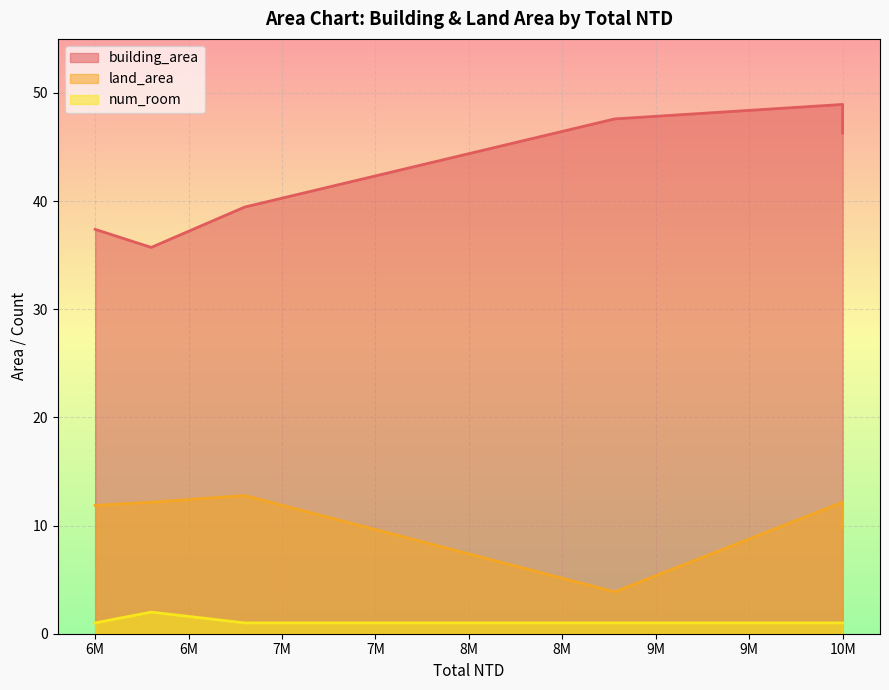

What is the difference between the building_area values at 6000000 and 6300000?

1.7